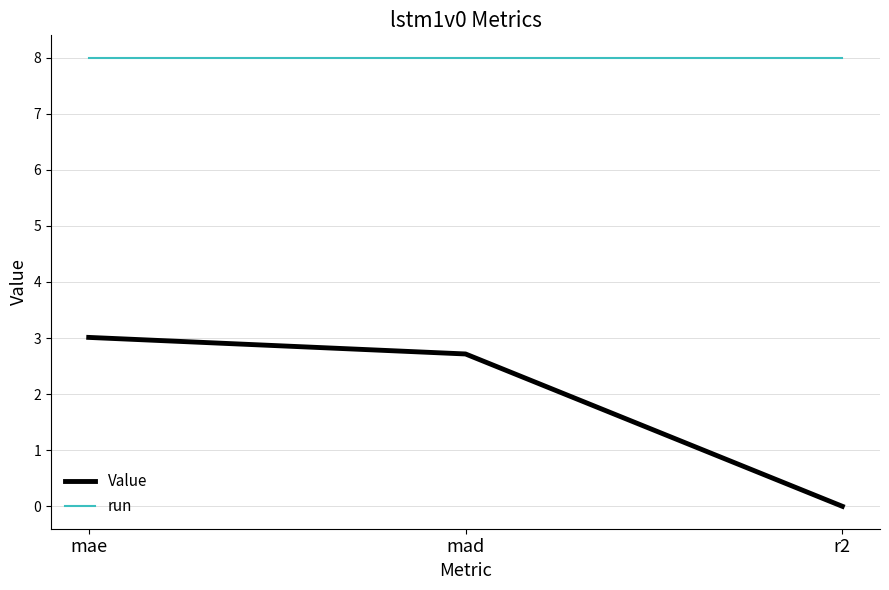

What is the sum of all run values?

24.0